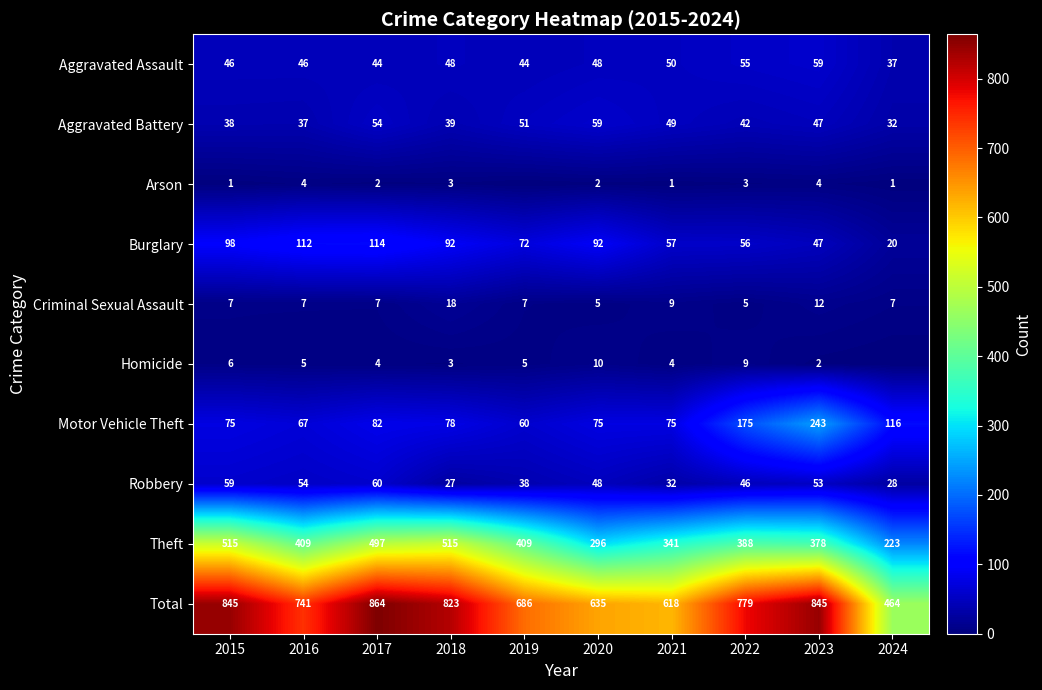

Which series changed the most between 2021 and 2023?

Total